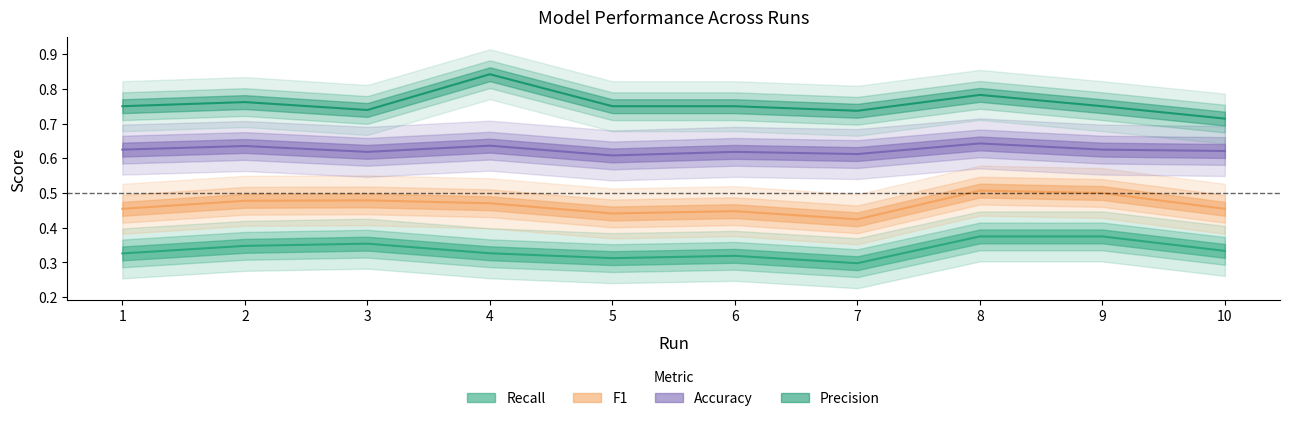

What is the value of the Recall point at the 7th from the left?

0.3